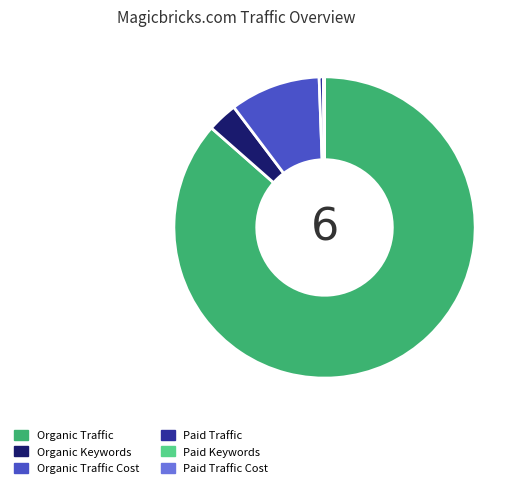

What is the ratio of the value at Organic Traffic to the value at Paid Traffic?

174.6